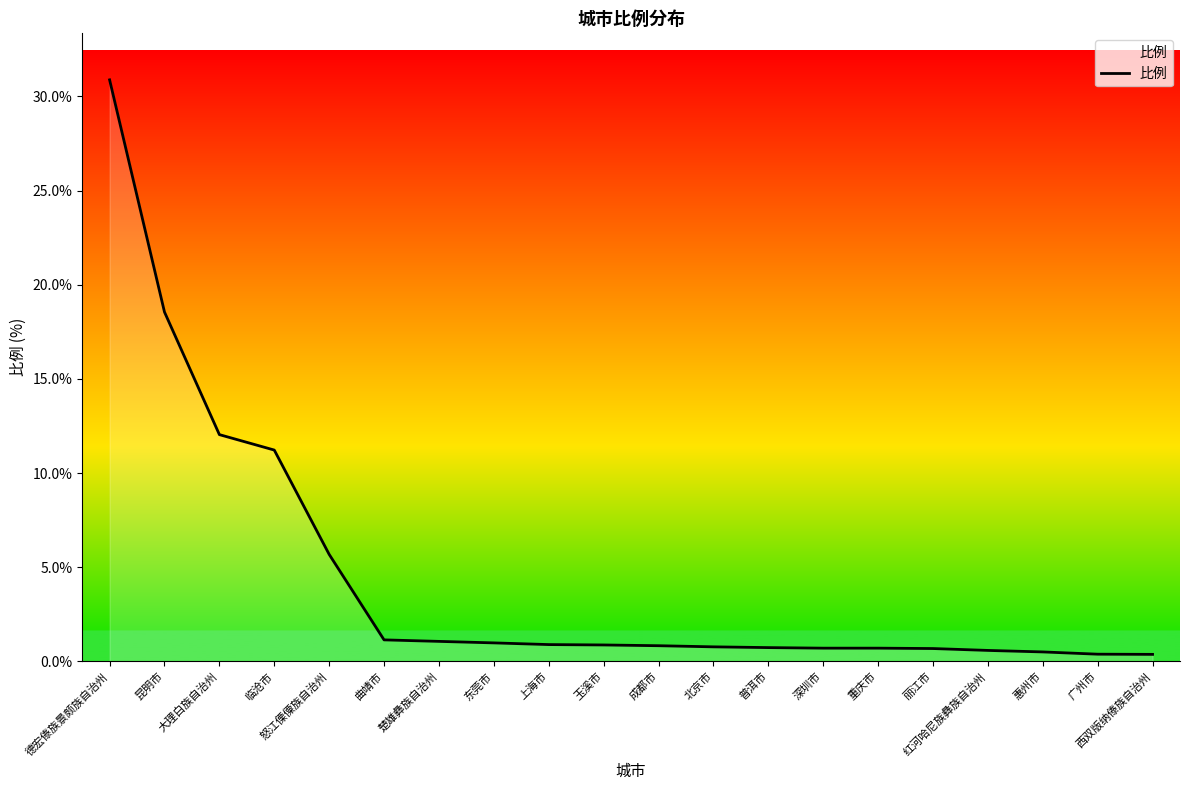

What value does the data have at 临沧市?

11.2